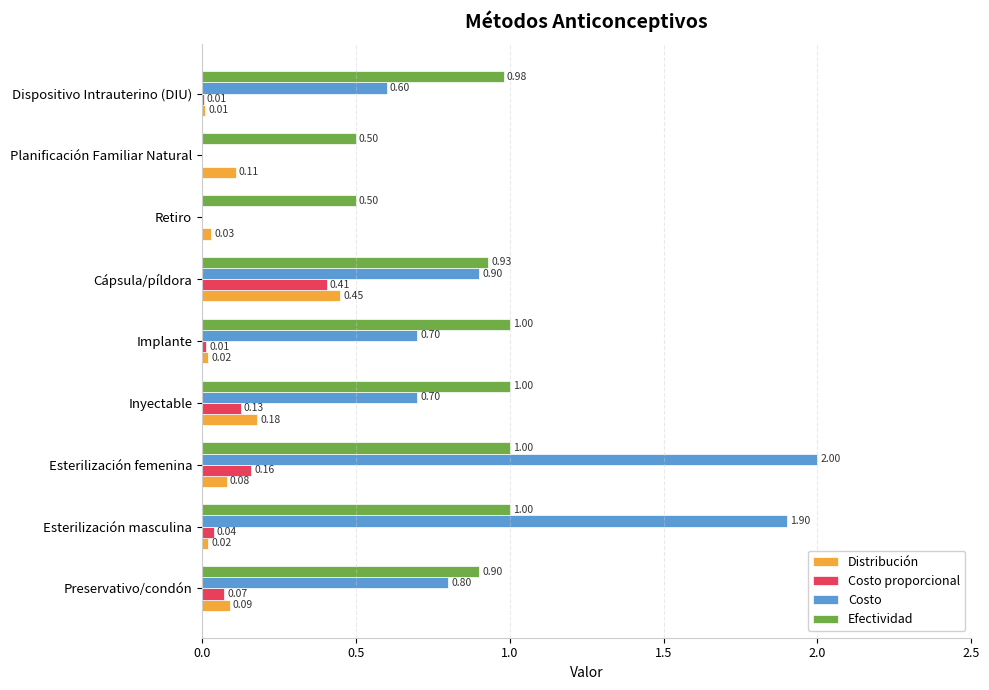

What is the sum of all Costo values?

7.6